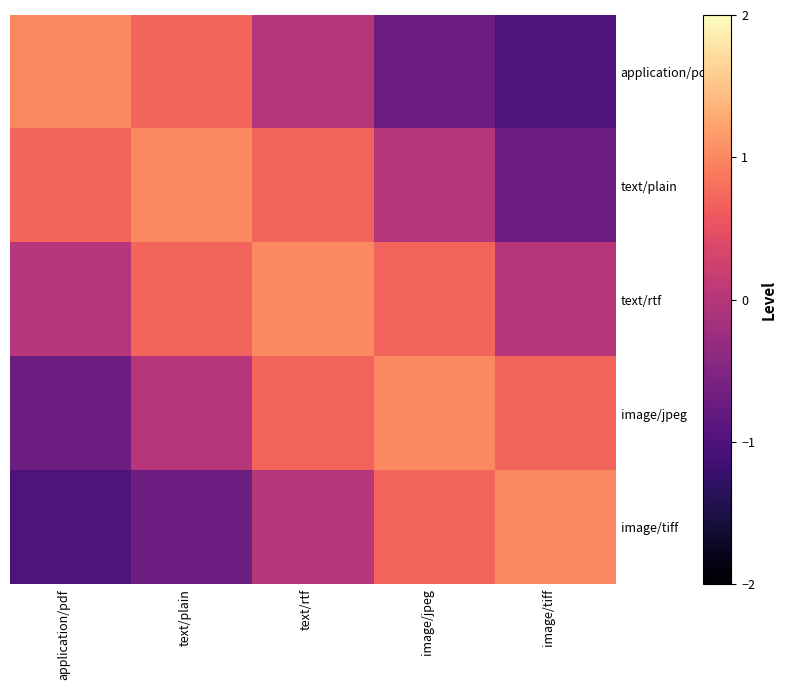

What is the spread (max minus min) of values at image/jpeg?

1.7